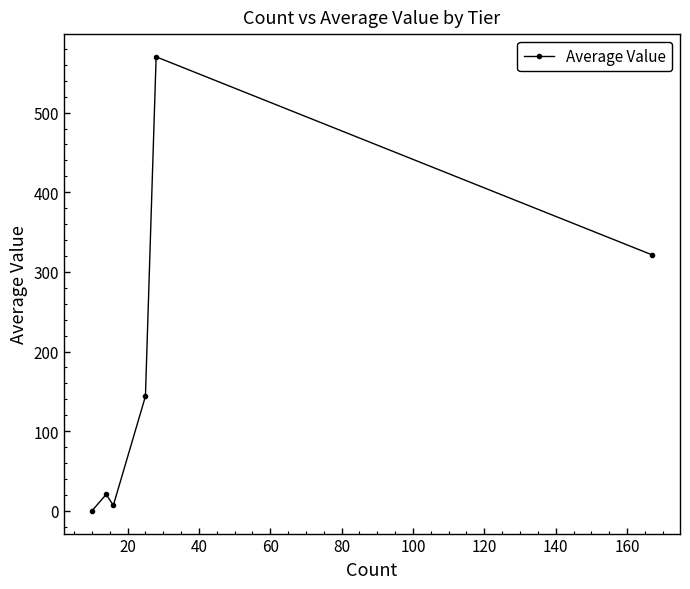

What is the maximum value shown in the chart?

570.0